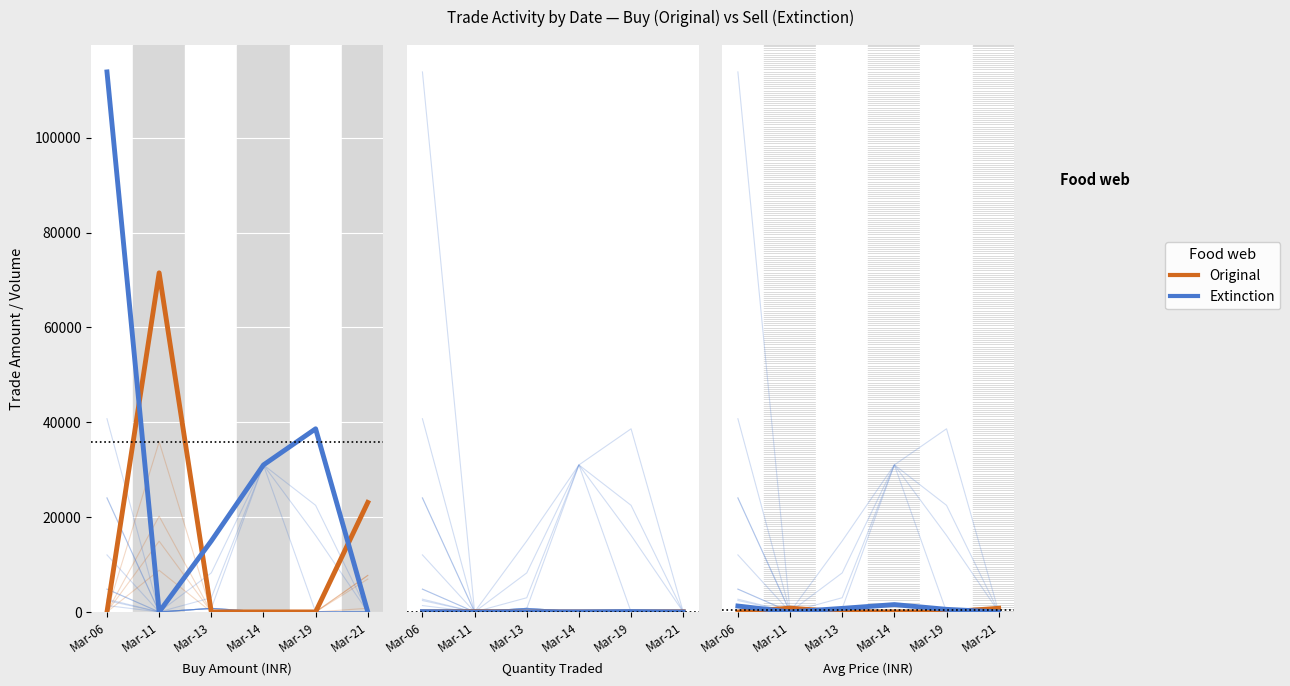

At how many categories does at least one series exceed 1031?

2